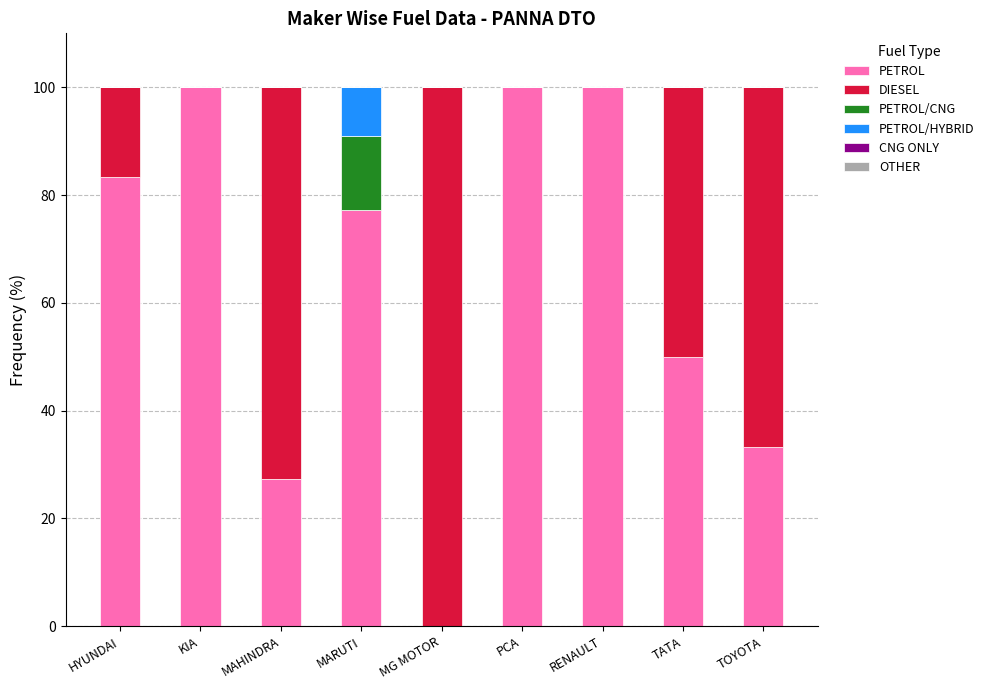

Are the bars horizontal?

No